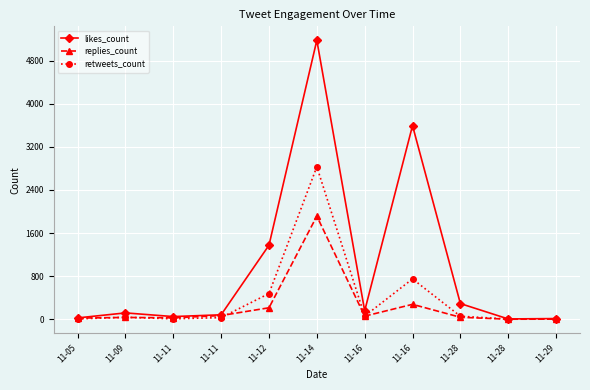

What are all the series names shown in the legend?

likes_count, replies_count, retweets_count